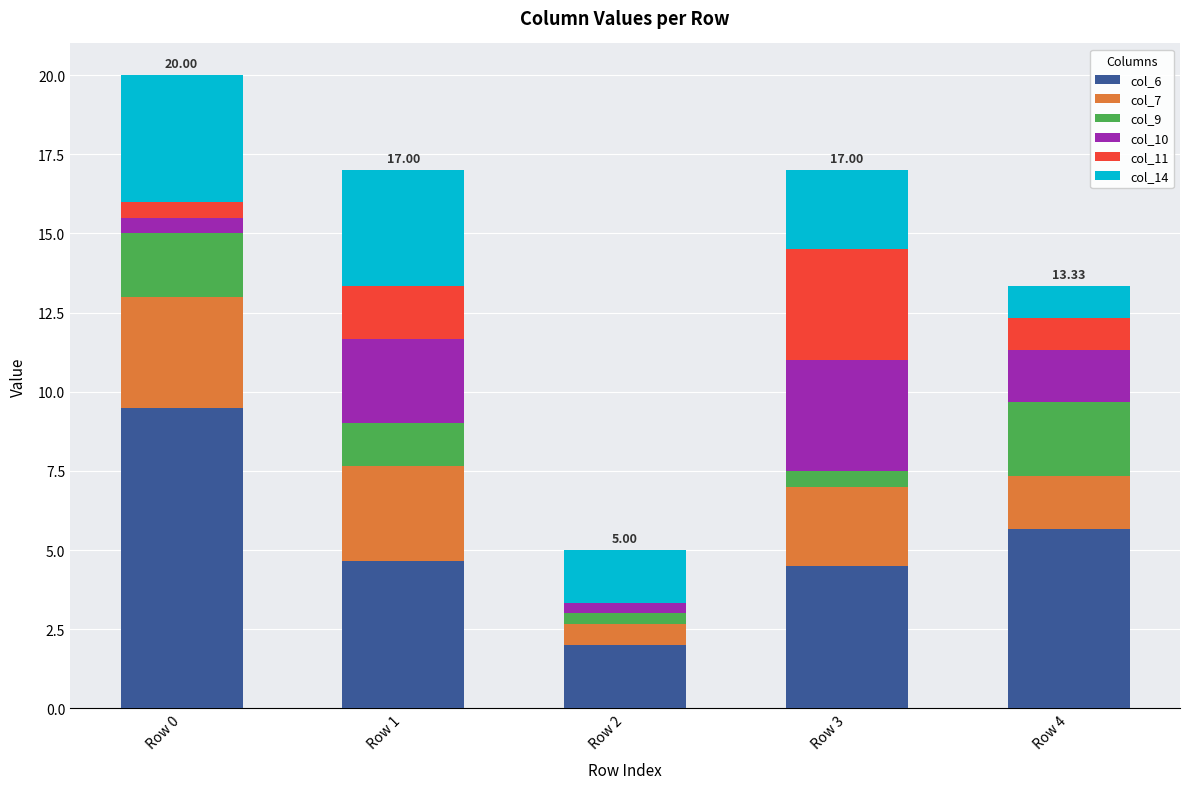

What is the sum of all col_6 values?

26.3